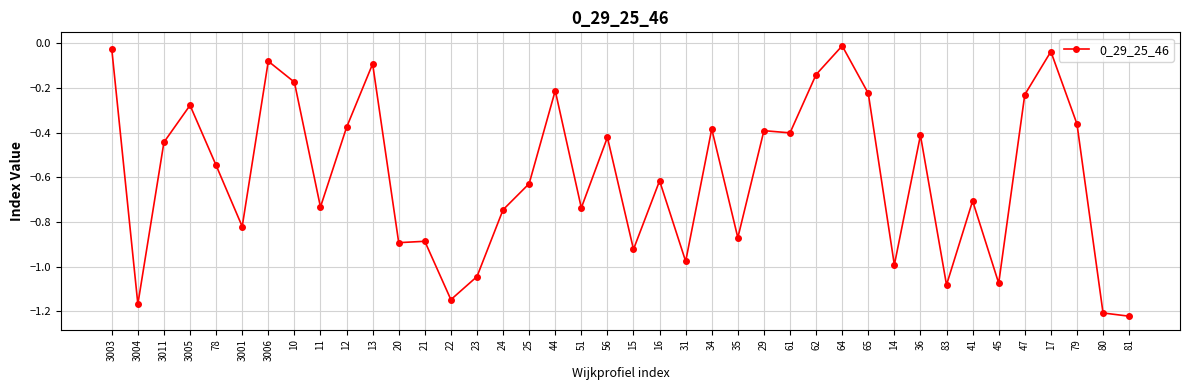

What is the label of the 34th point from the left?

41